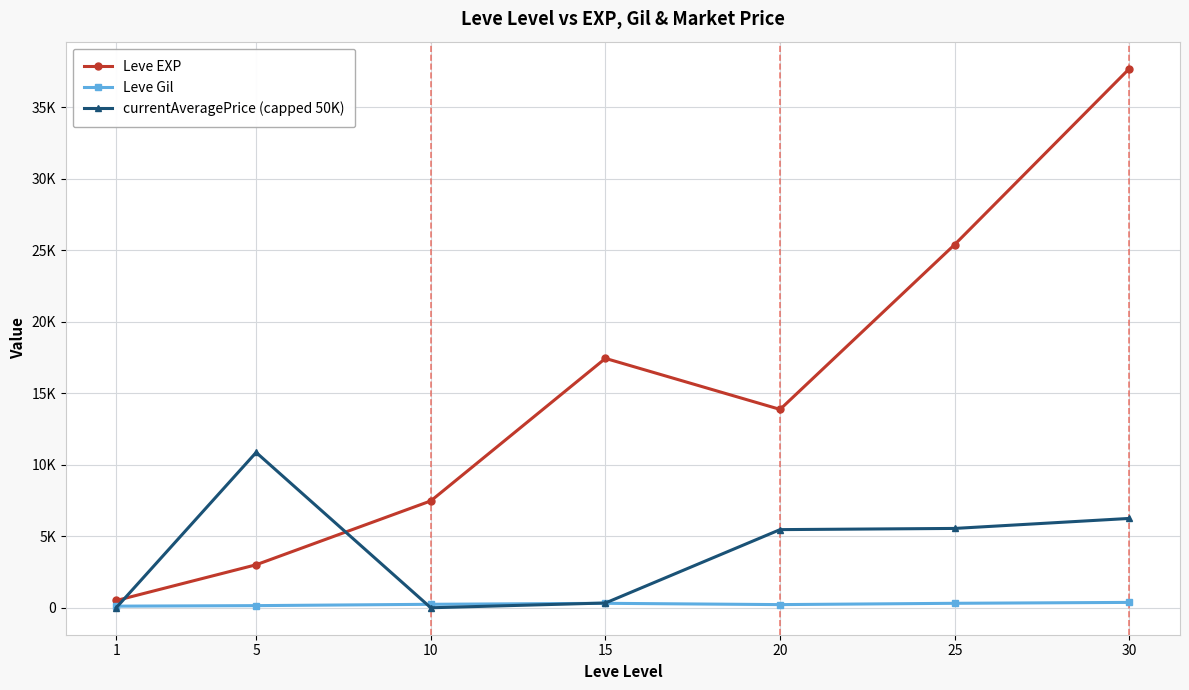

Where does the currentAveragePrice (capped 50K) series first go above 5466?

5